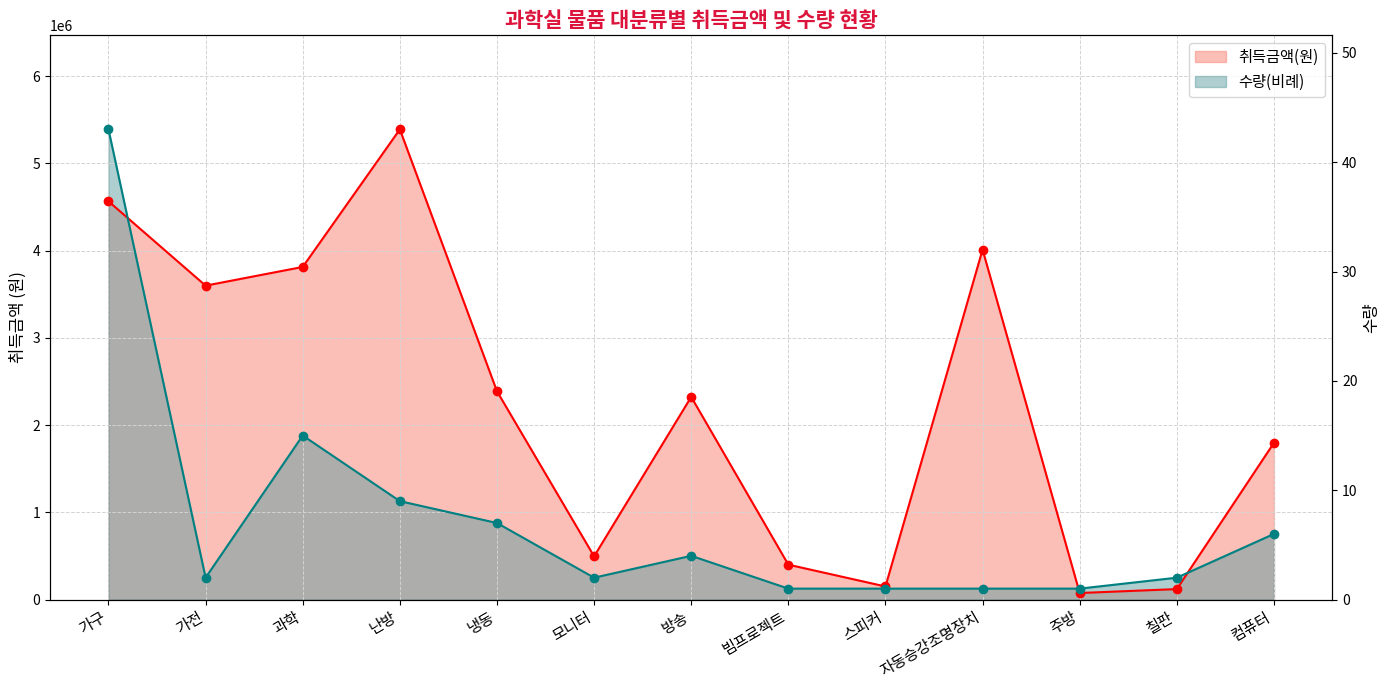

True or false: 취득금액(원) and 수량 cross at least once.

True